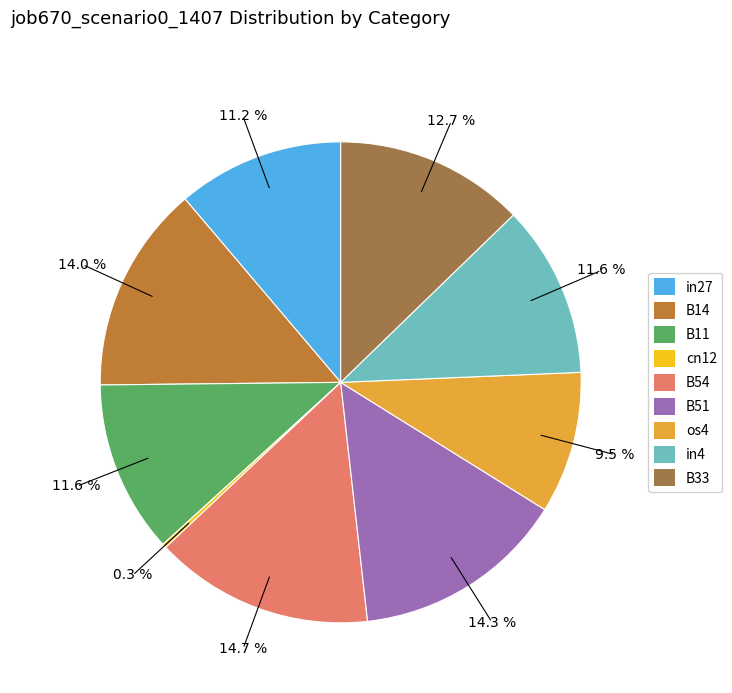

To the nearest percent, what is the combined percentage of B54 and os4?

24%